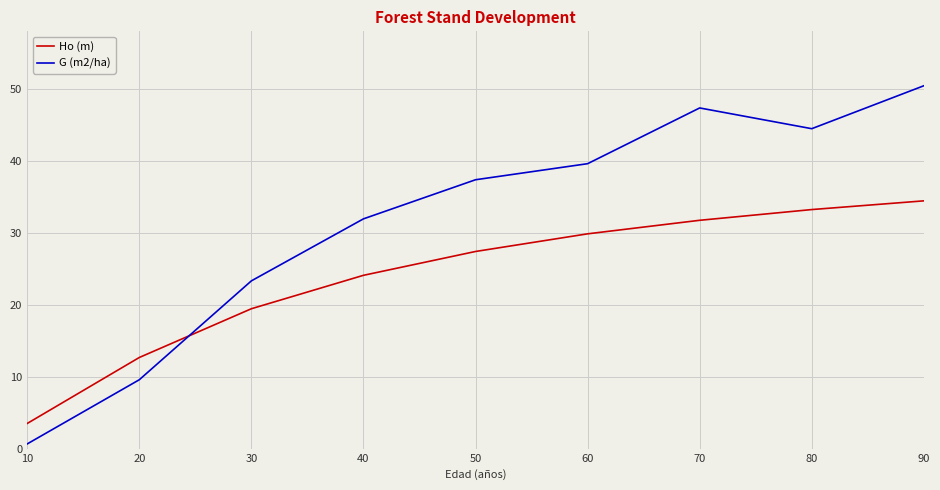

What is the total value across all series at 10?

4.2